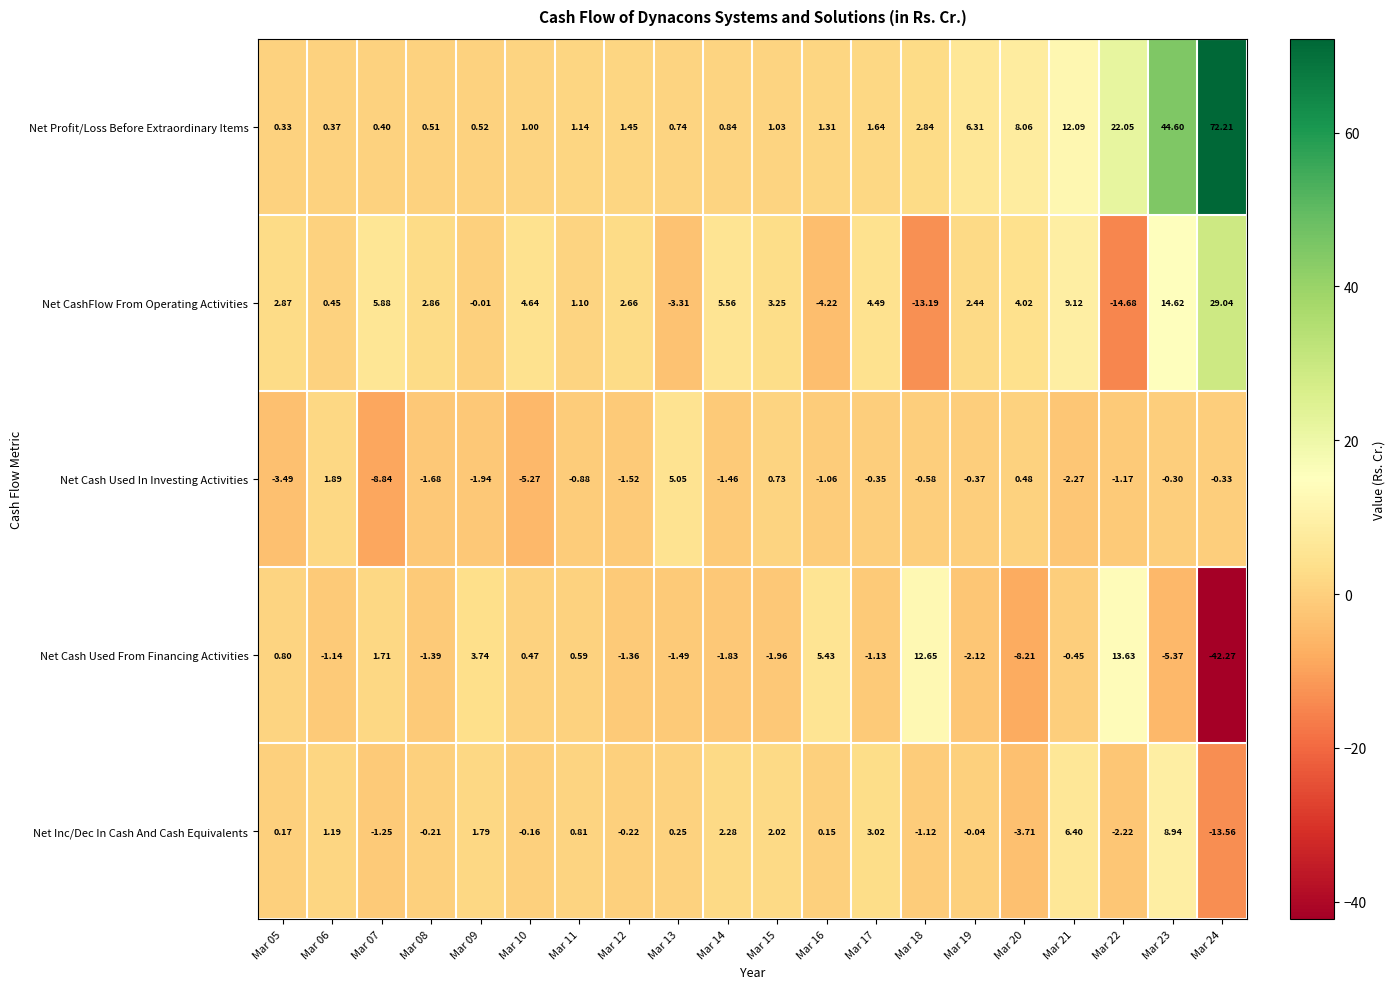

Rank the series at Mar 16 from highest to lowest value.

Net Cash Used From Financing Activities, Net Profit/Loss Before Extraordinary Items, Net Inc/Dec In Cash And Cash Equivalents, Net Cash Used In Investing Activities, Net CashFlow From Operating Activities